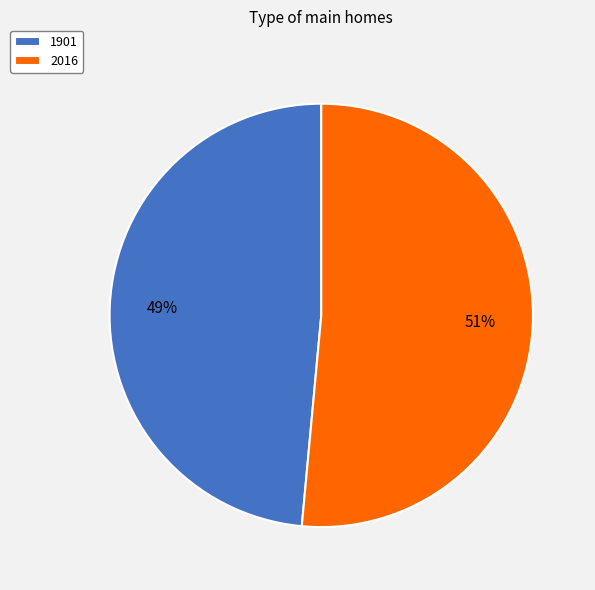

Does 1901 account for over 50% of the chart?

No